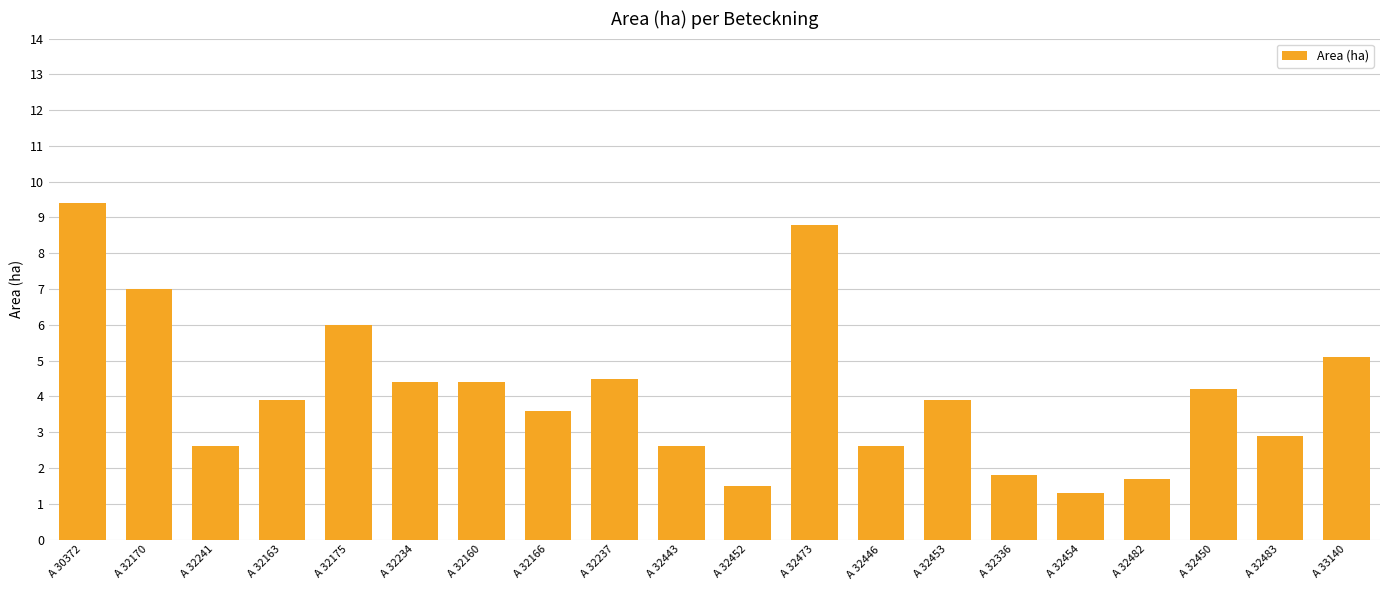

Approximately how many times larger is the value at A 32482 compared to A 32454?

1.3